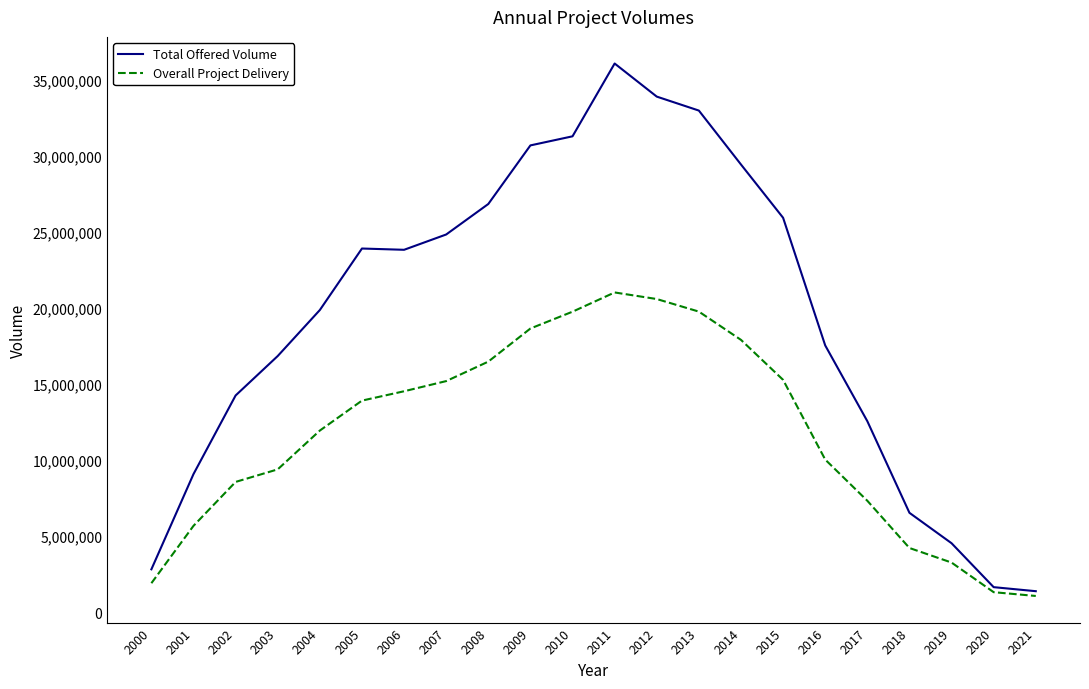

What is the difference between the highest and lowest values at 2009?

12046841.4